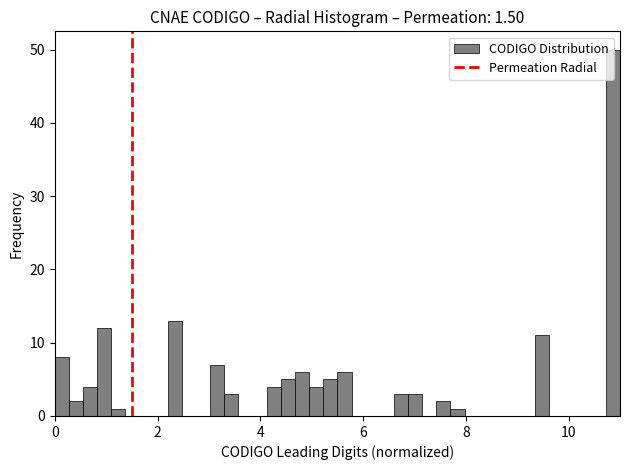

Around what value on the x-axis is the tallest bar? Give the approximate position of its centre, as read against the axis.

10.8